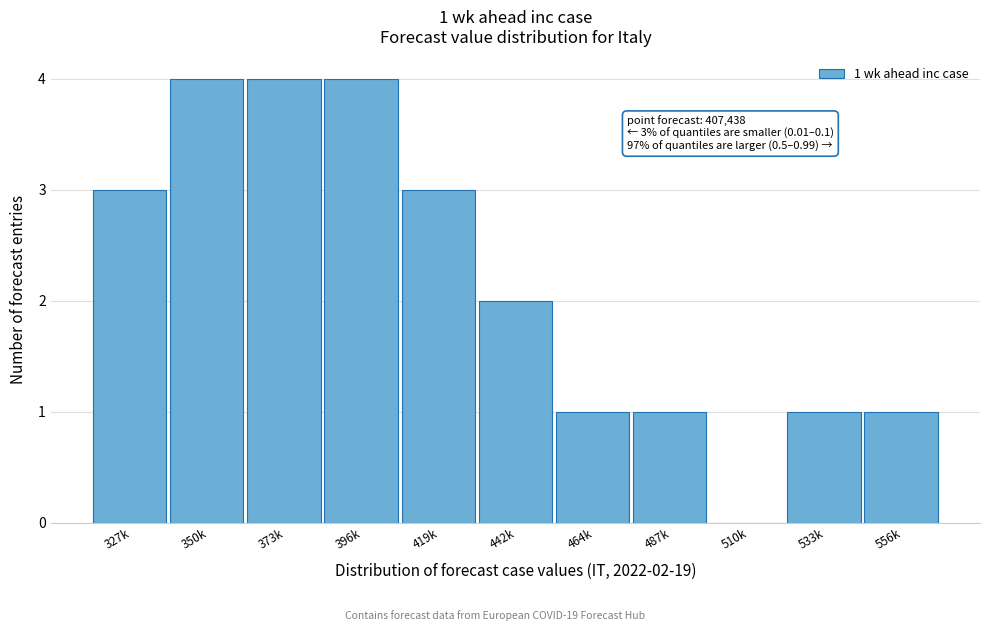

Reading left to right, transcribe all the data shown in this chart.

327k=3	350k=4	373k=4	396k=4	419k=3	442k=2	464k=1	487k=1	510k=0	533k=1	556k=1